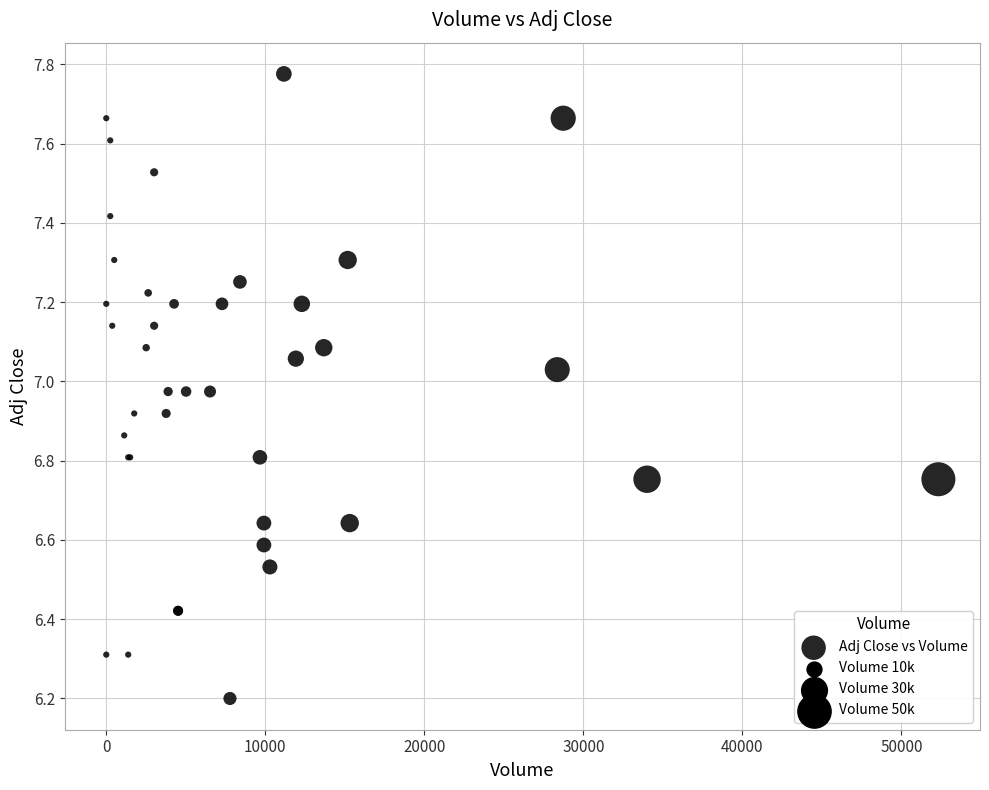

What Y value in the scatter plot is closest to 6?

6.2